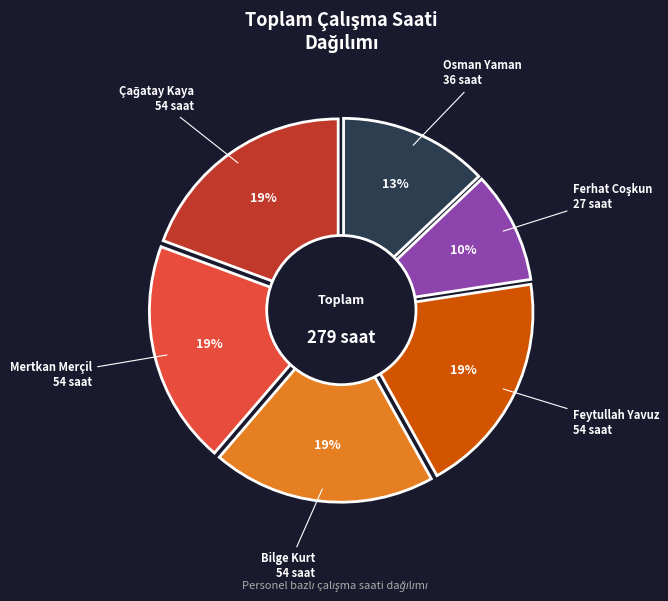

To the nearest percent, what percentage of the pie is Feytullah Yavuz?

19%